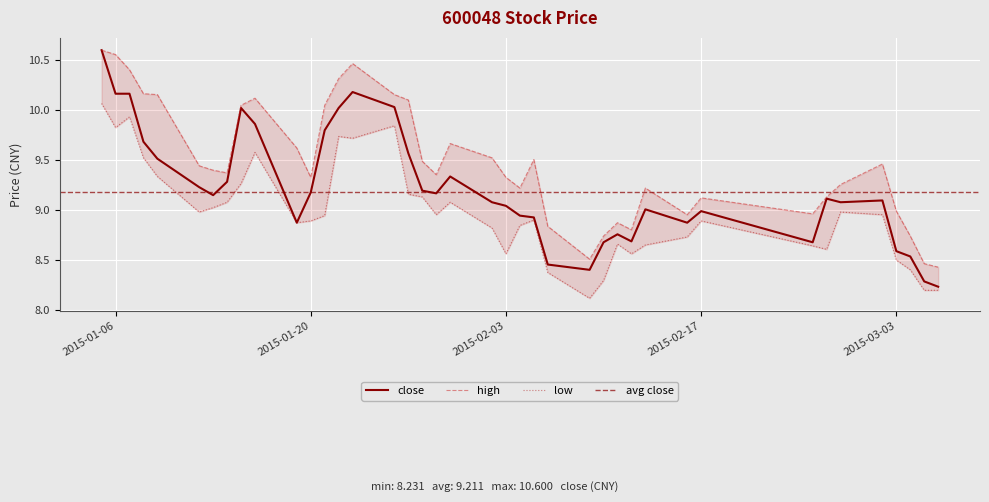

At which category is the sum across all series the highest?

2015-01-05